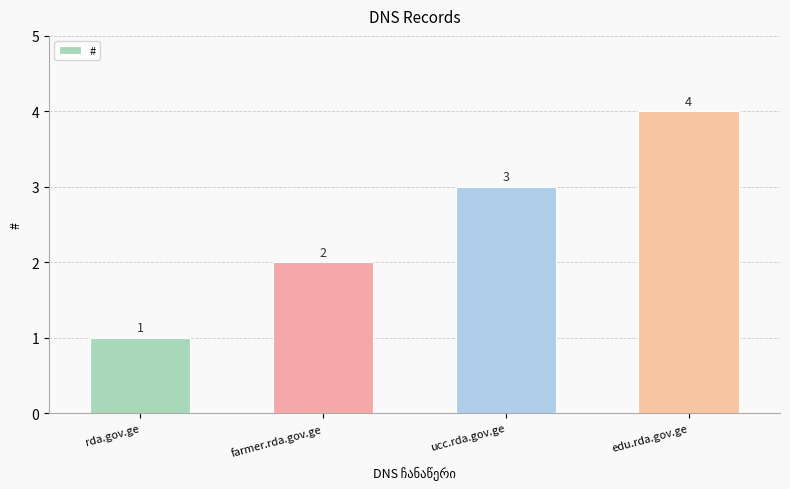

What is the sum of all values?

10